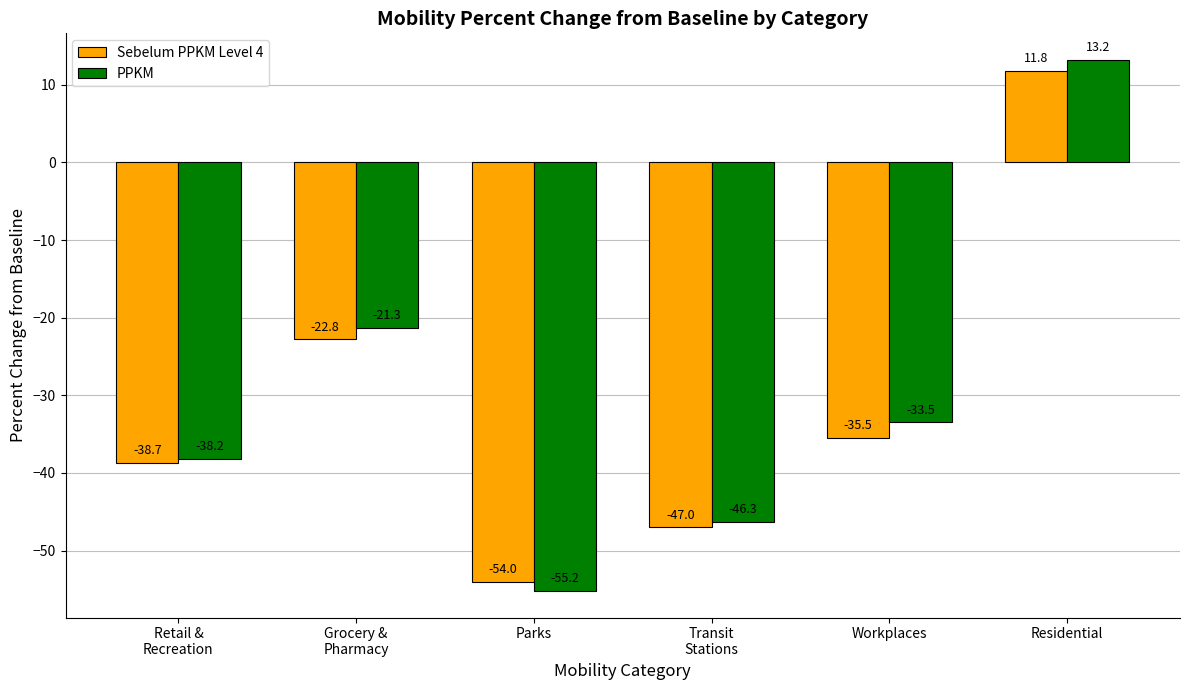

Where is Sebelum PPKM Level 4 nearest to the value -21?

Grocery &
Pharmacy